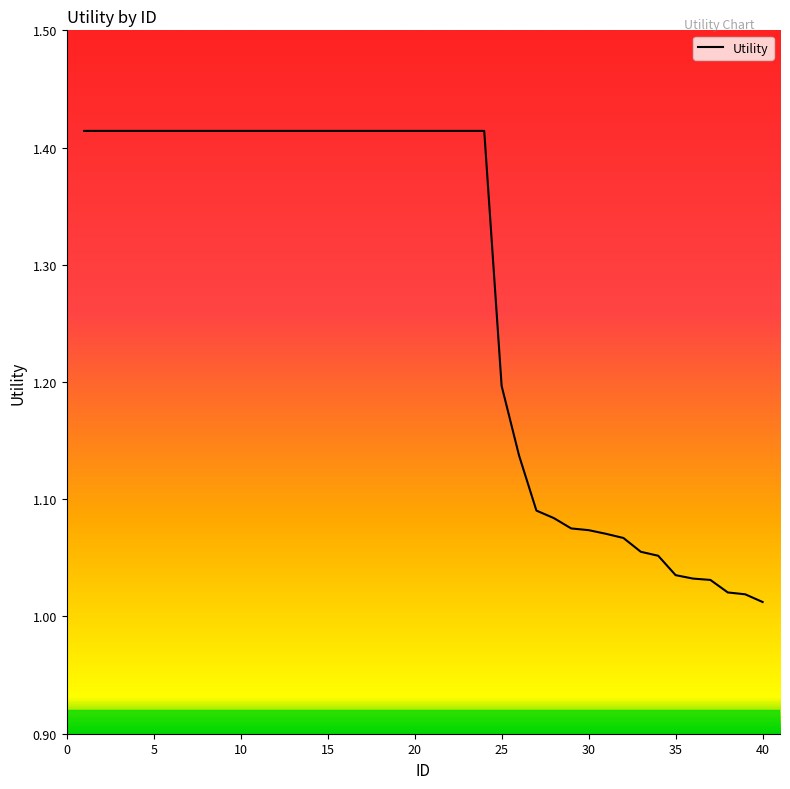

Does the chart have visible grid lines?

No